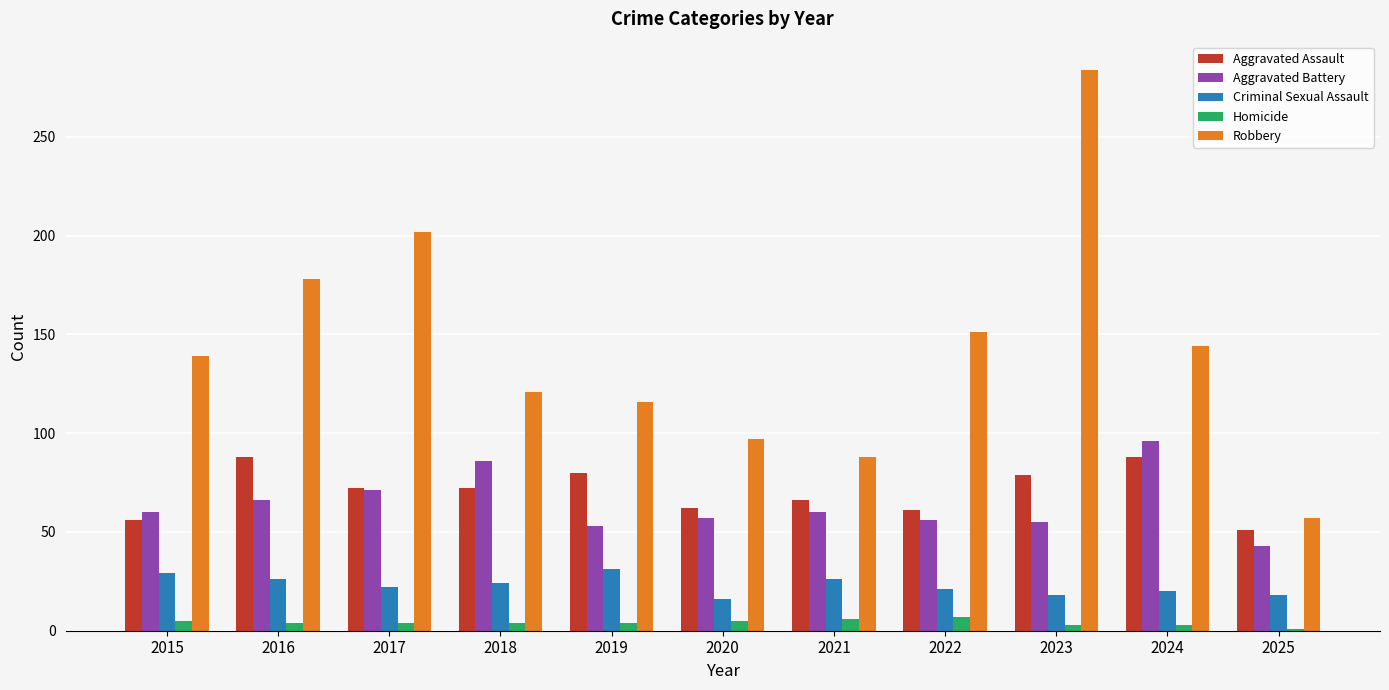

The value of Homicide at 2022 is 7. True or false?

True